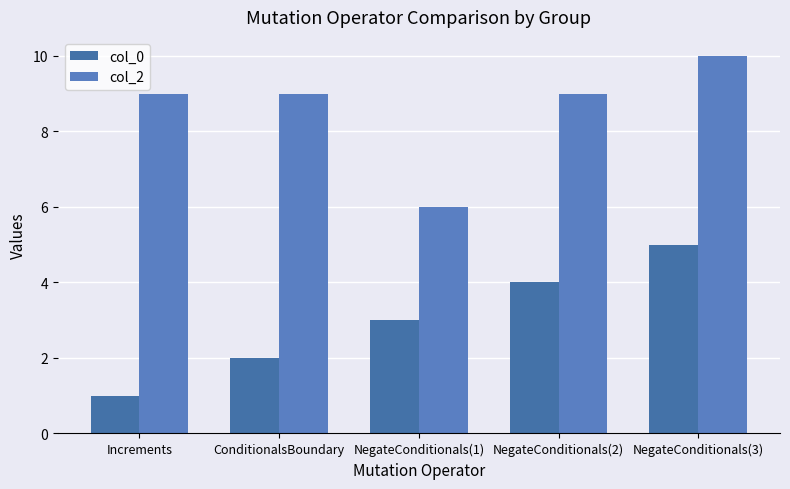

What is the label of the 2nd bar from the left?

ConditionalsBoundary